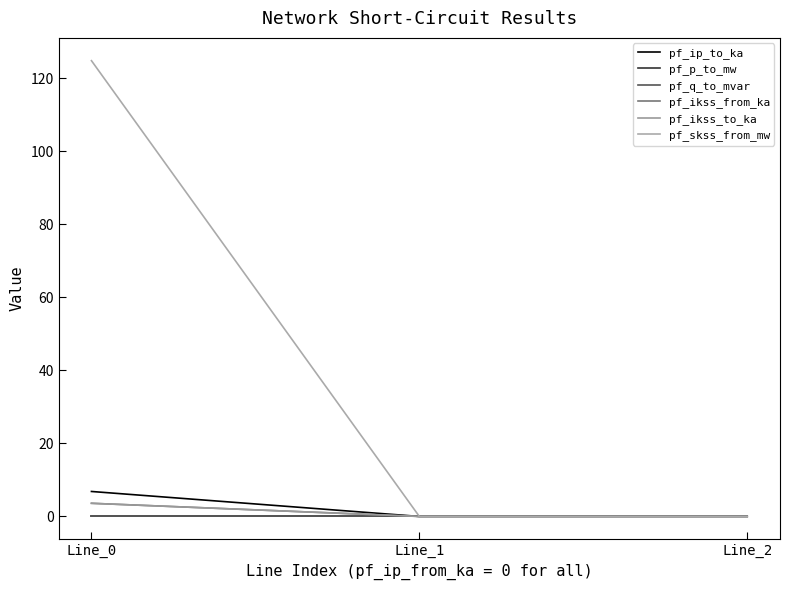

At which label does pf_skss_from_mw reach its peak?

Line_0